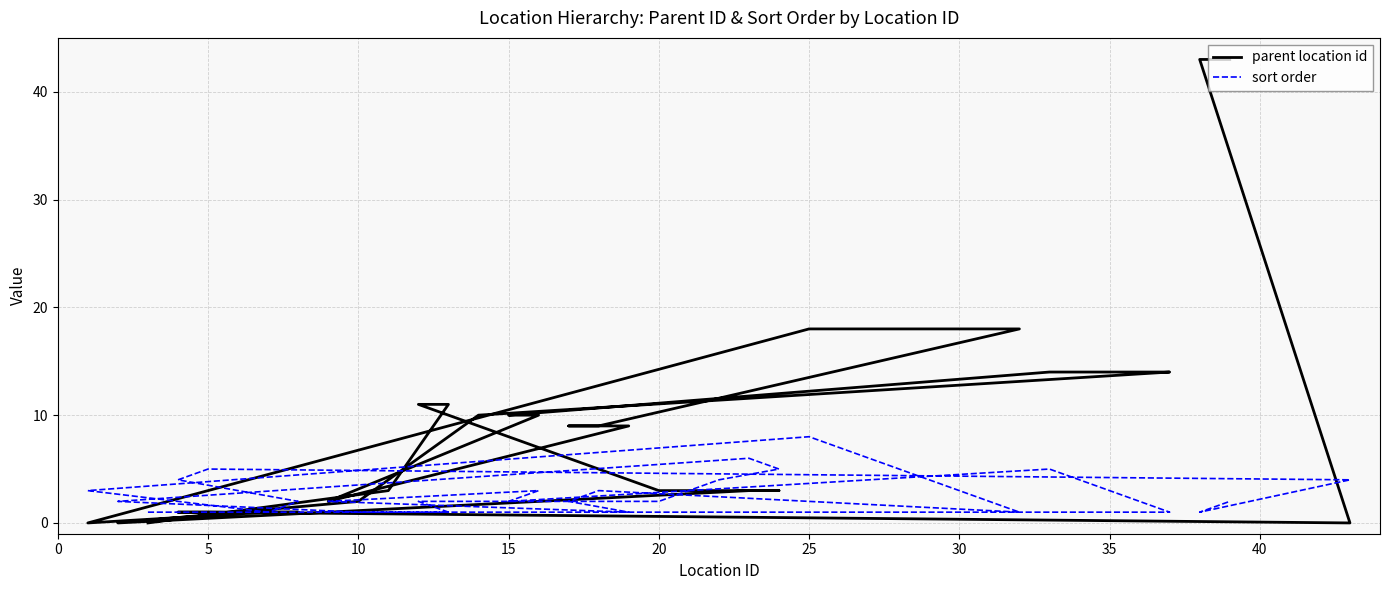

Where do sort order and parent location id first cross each other?

0 and 5